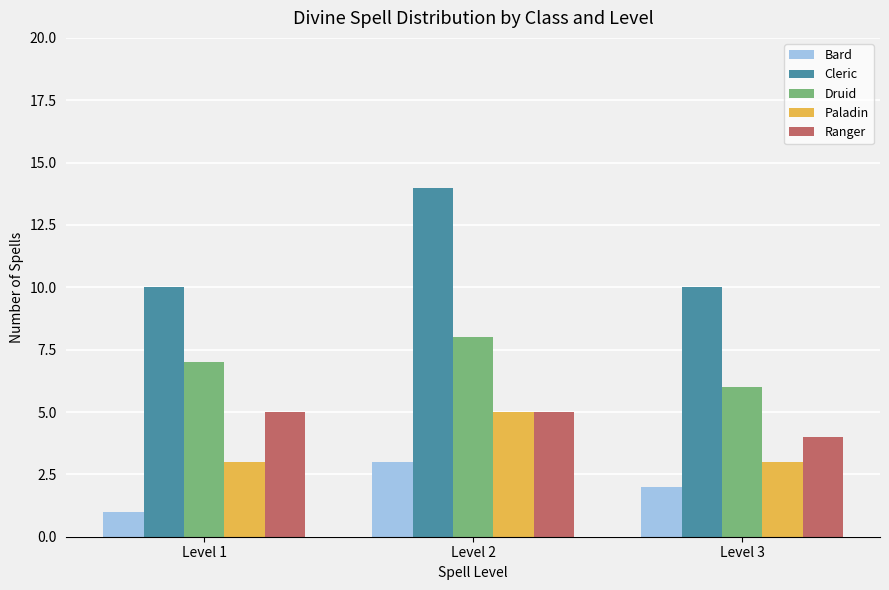

What are all the series names shown in the legend?

Bard, Cleric, Druid, Paladin, Ranger